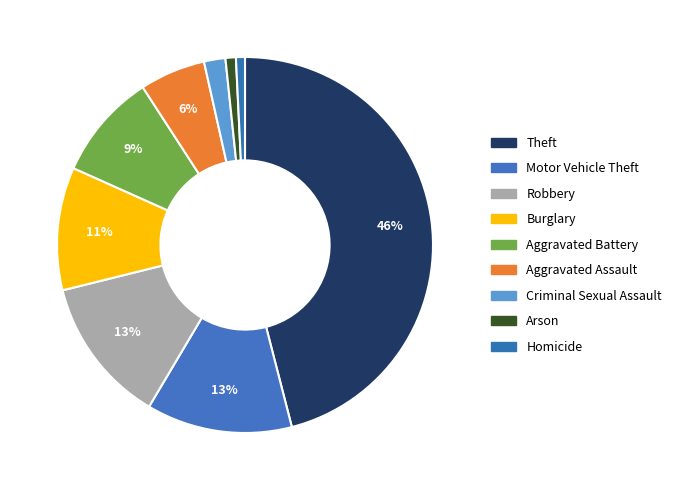

Which category has the biggest portion of the pie?

Theft